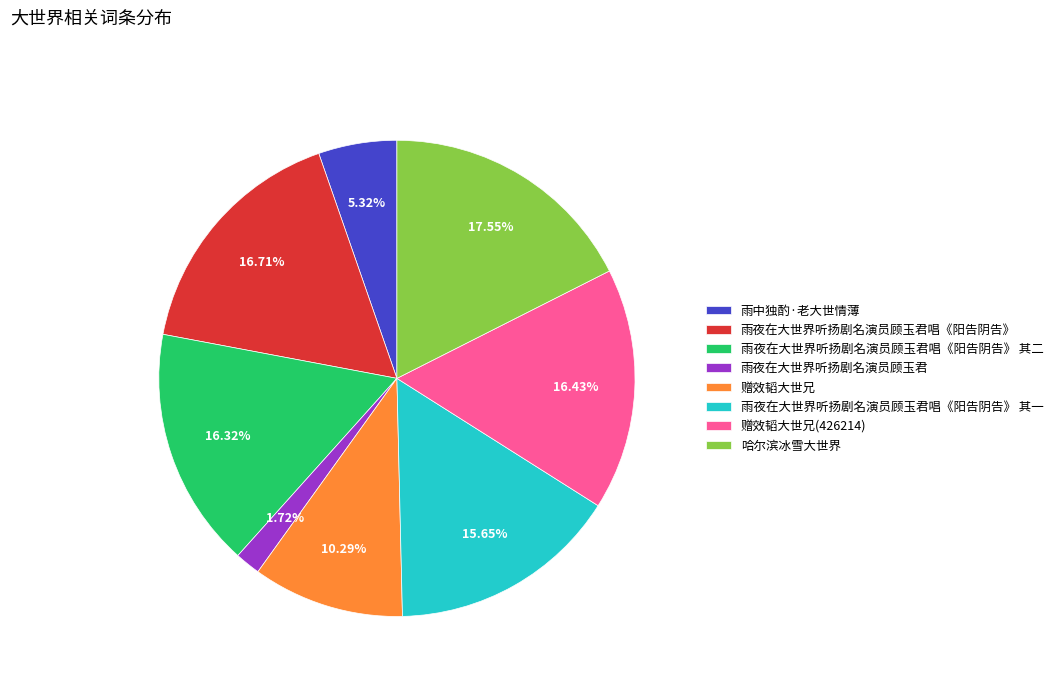

To the nearest percent, what is the difference between the largest and smallest slice percentages?

16%